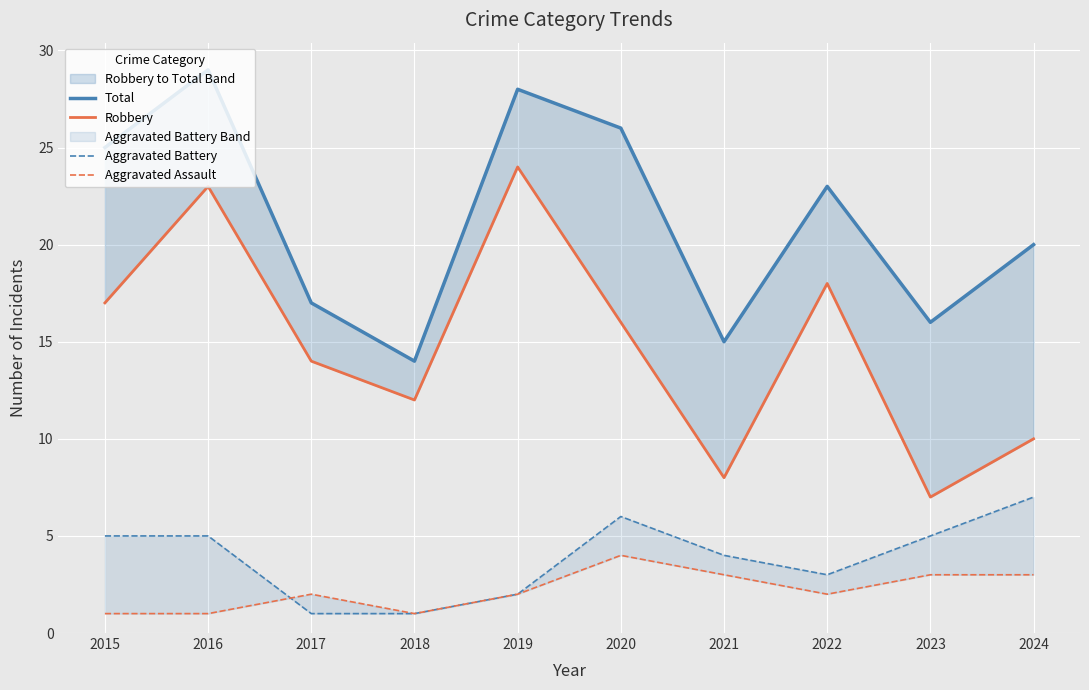

What is the value of the Aggravated Battery point at the 6th from the left?

6